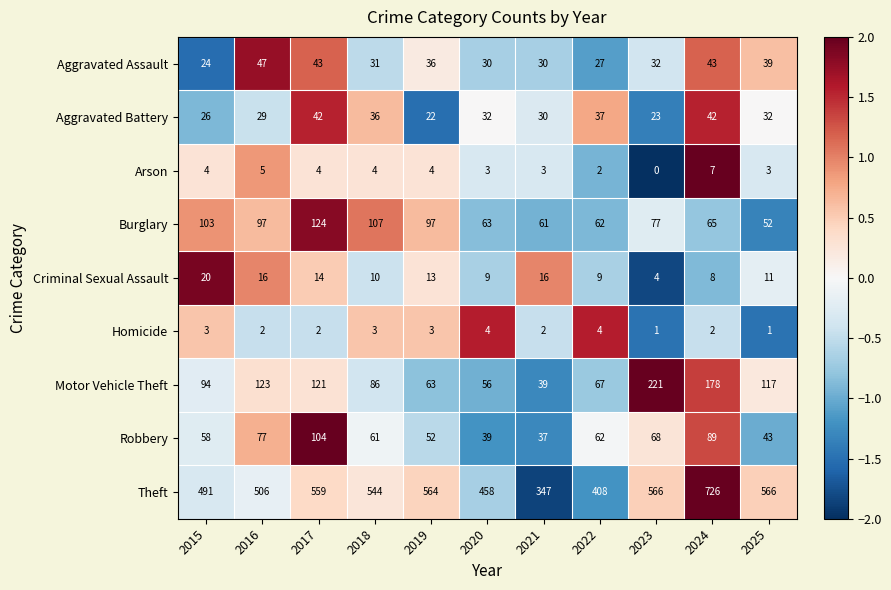

How many data points does each series have?

11